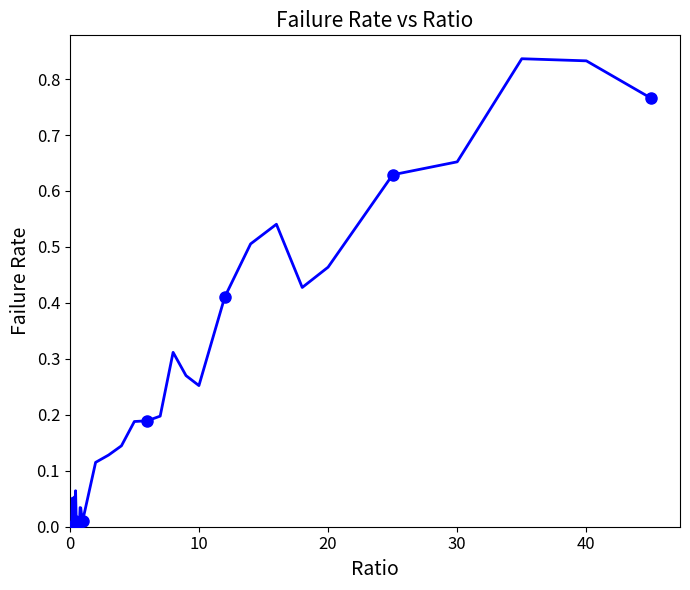

What is the difference between the second highest and second lowest values?

0.8